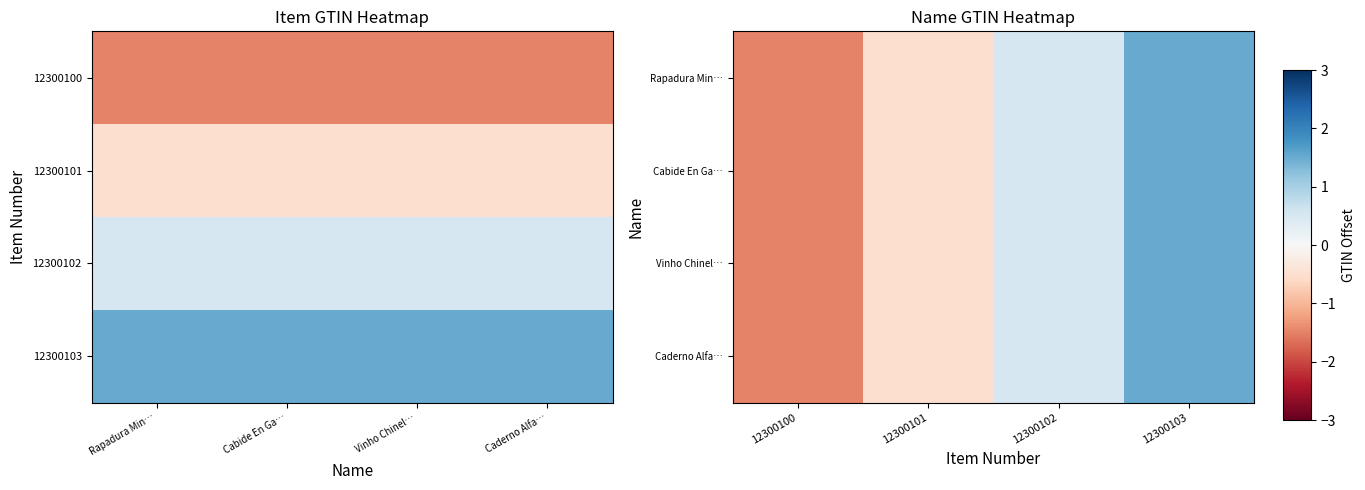

Rank the series by their maximum value, from lowest to highest.

Rapadura Min…, Cabide En Ga…, Vinho Chinel…, Caderno Alfa…